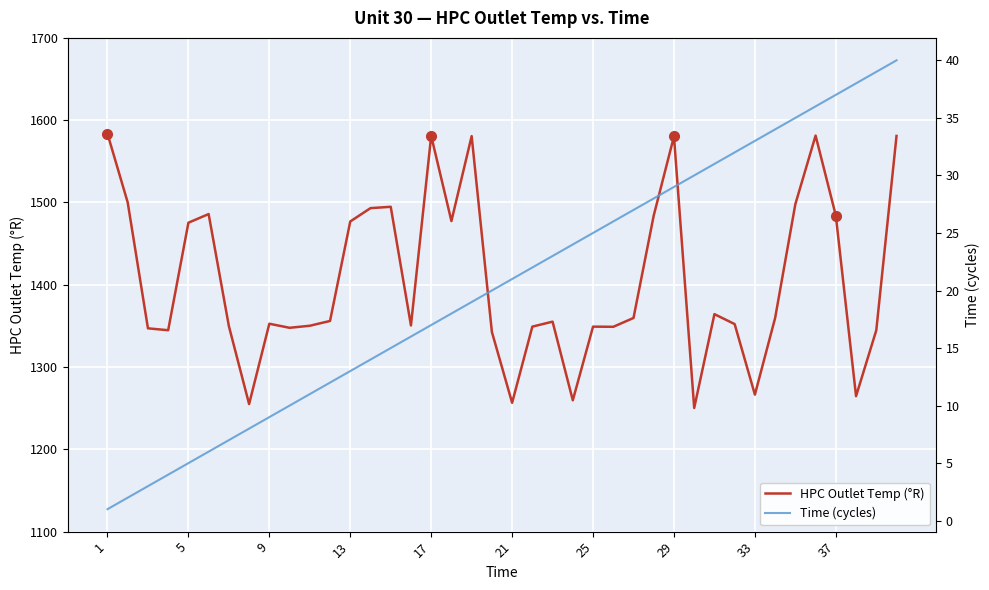

Reading left to right, transcribe all the data shown in this chart.

HPC Outlet Temp (°R): 1583.5	1500.0	1347.1	1344.7	1475.4	1485.9	1349.8	1255.0	1352.6	1347.7	1350.2	1356.0	1476.9	1493.1	1494.8	1350.5	1581.0	1477.4	1580.6	1342.7	1256.6	1349.1	1355.2	1259.6	1349.1	1348.9	1359.6	1484.2	1580.3	1250.3	1364.3	1352.2	1266.5	1359.6	1498.0	1581.3	1484.0	1264.6	1344.7	1580.8
Time (cycles): 1.0	2.0	3.0	4.0	5.0	6.0	7.0	8.0	9.0	10.0	11.0	12.0	13.0	14.0	15.0	16.0	17.0	18.0	19.0	20.0	21.0	22.0	23.0	24.0	25.0	26.0	27.0	28.0	29.0	30.0	31.0	32.0	33.0	34.0	35.0	36.0	37.0	38.0	39.0	40.0